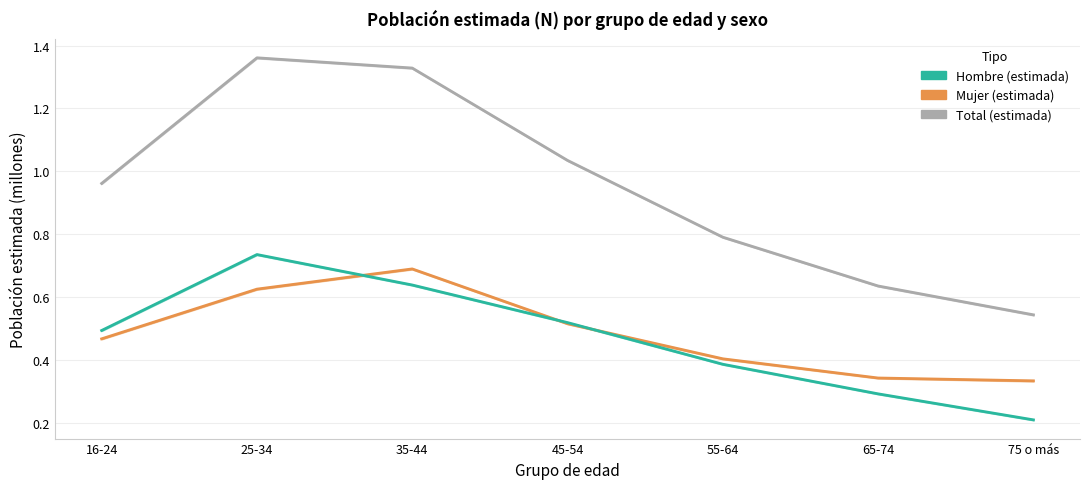

In Mujer (estimada), how many points are higher than both neighbors (excluding endpoints)?

1